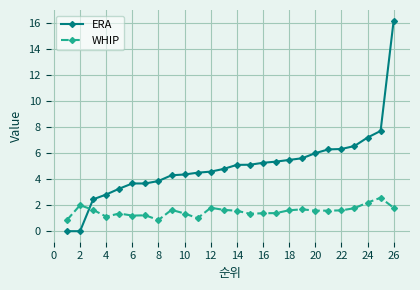

What is the value of the WHIP point at the 9th from the left?

1.6